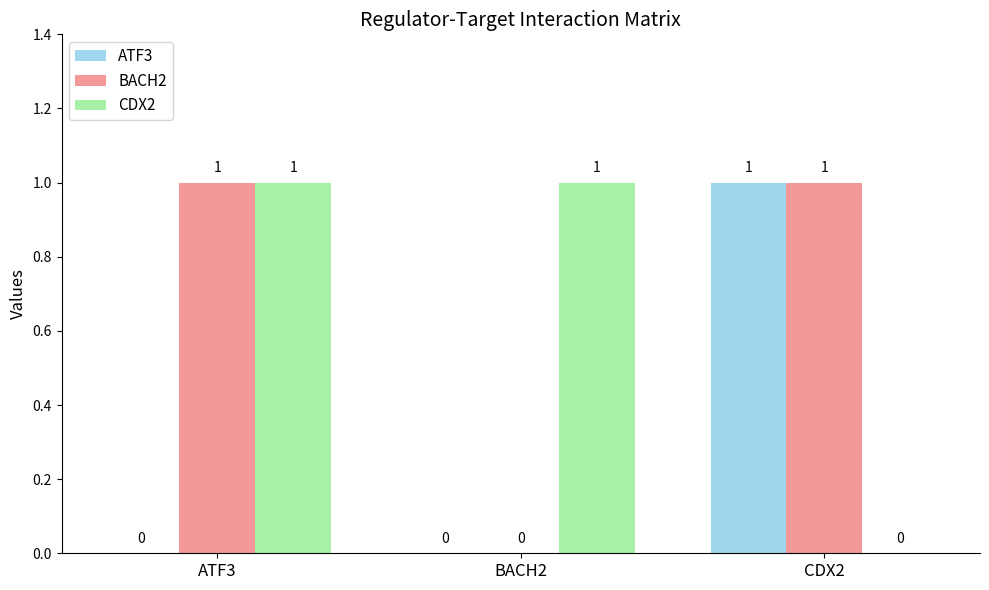

How many BACH2 values are between 0 and 1?

3